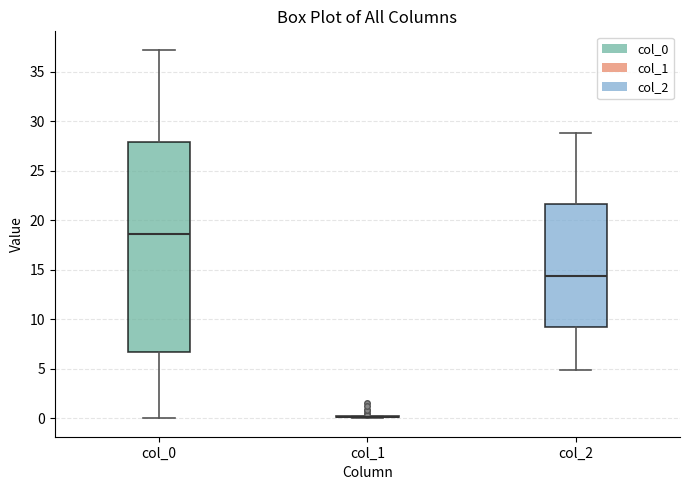

Where does the upper whisker of the box for col_0 end on the y-axis? The values are not printed on the chart, so give them approximately, as read against the axis.

37.0